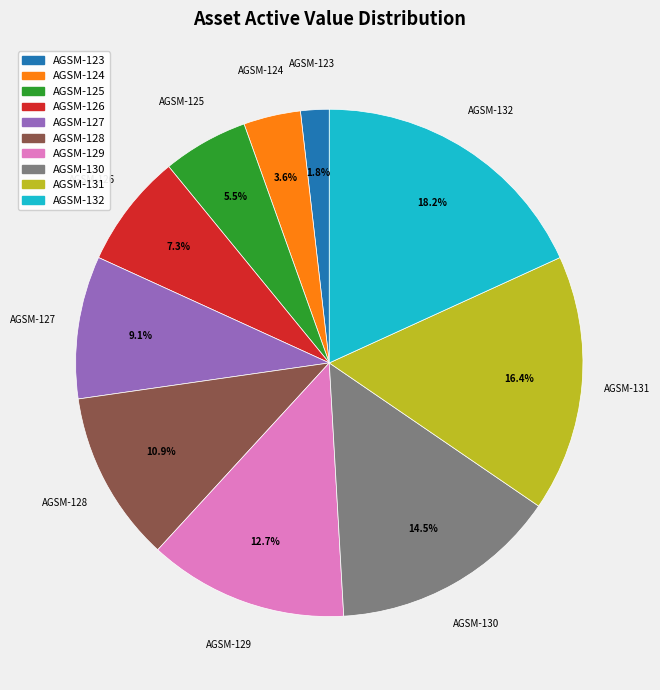

What is the ratio of the value at AGSM-130 to the value at AGSM-131?

0.9